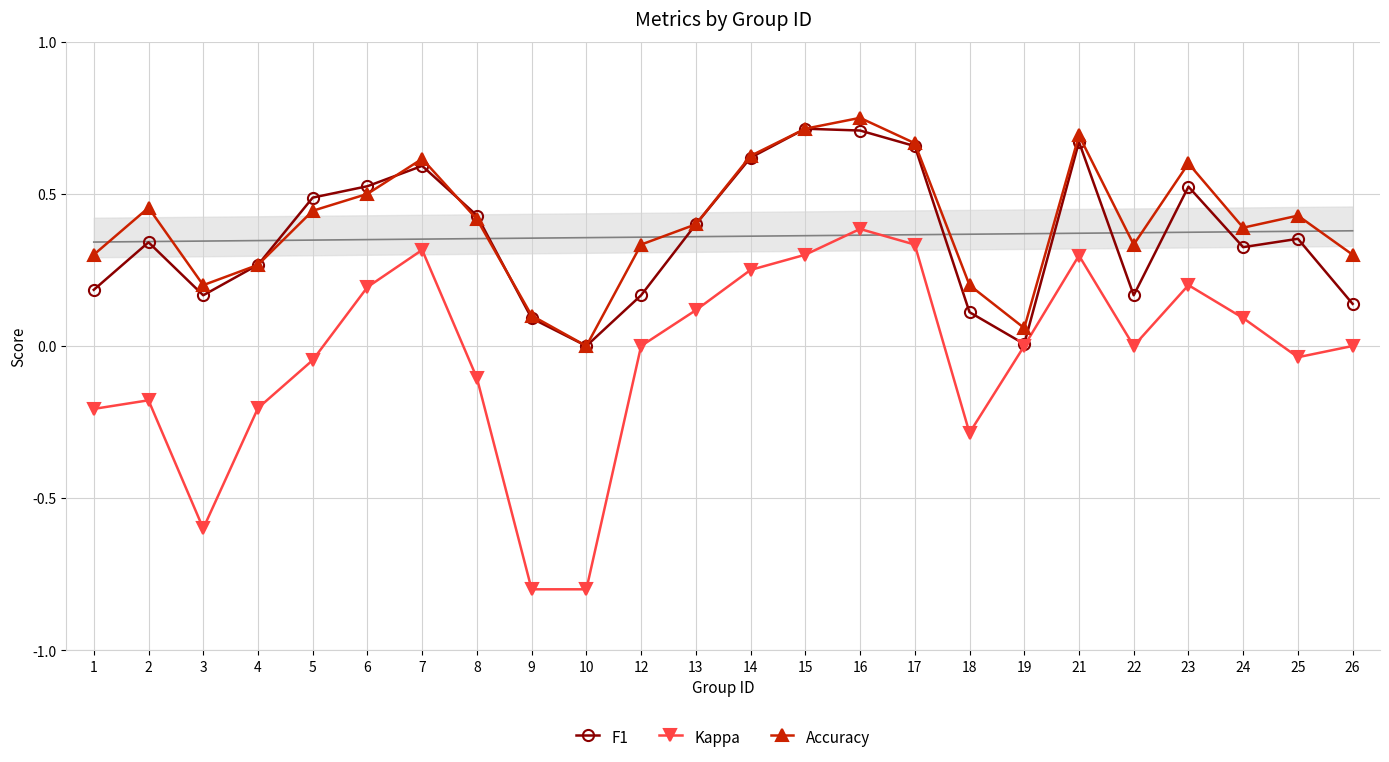

What is the value of the Kappa point at the 15th from the left?

0.4